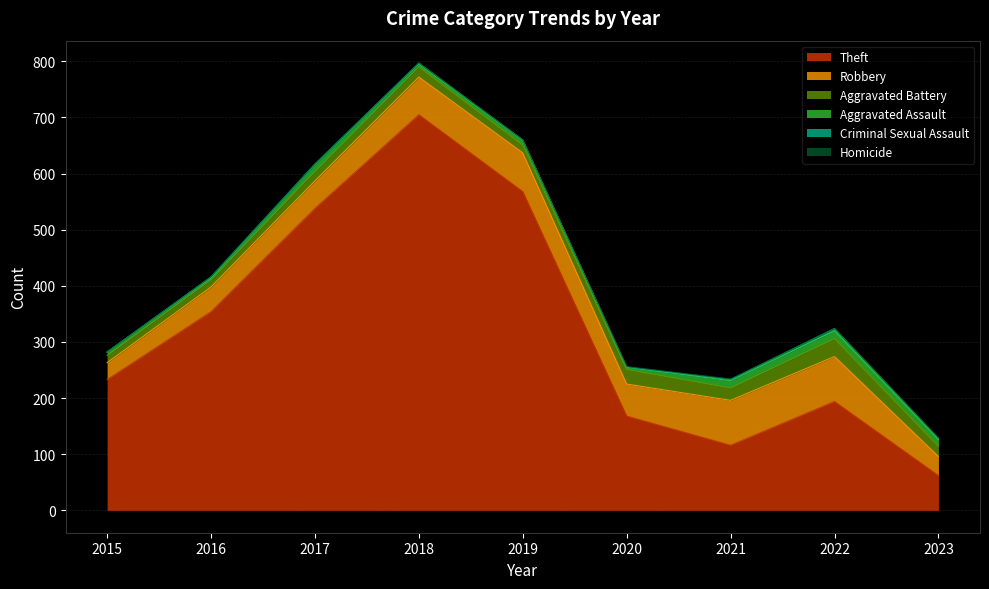

Where does the Robbery series first go above 57?

2018